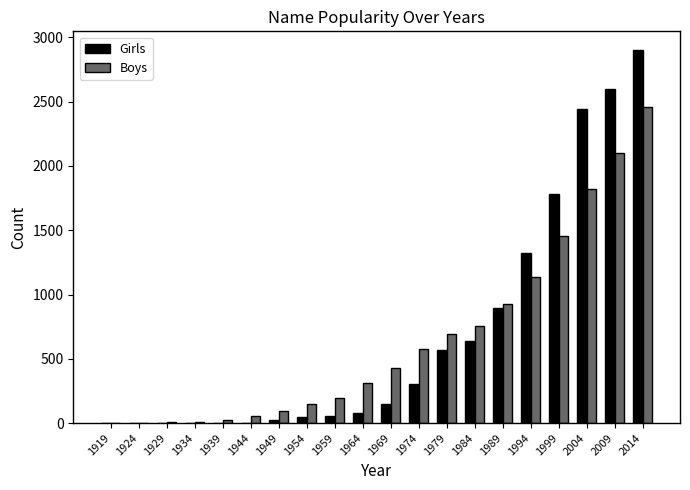

How many categories are shown in the chart?

20